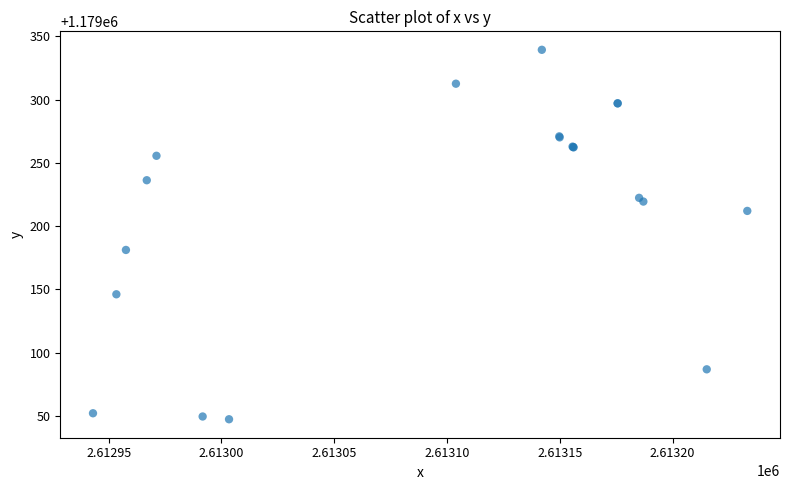

What Y value in the scatter plot is closest to 1179193?

1179181.1